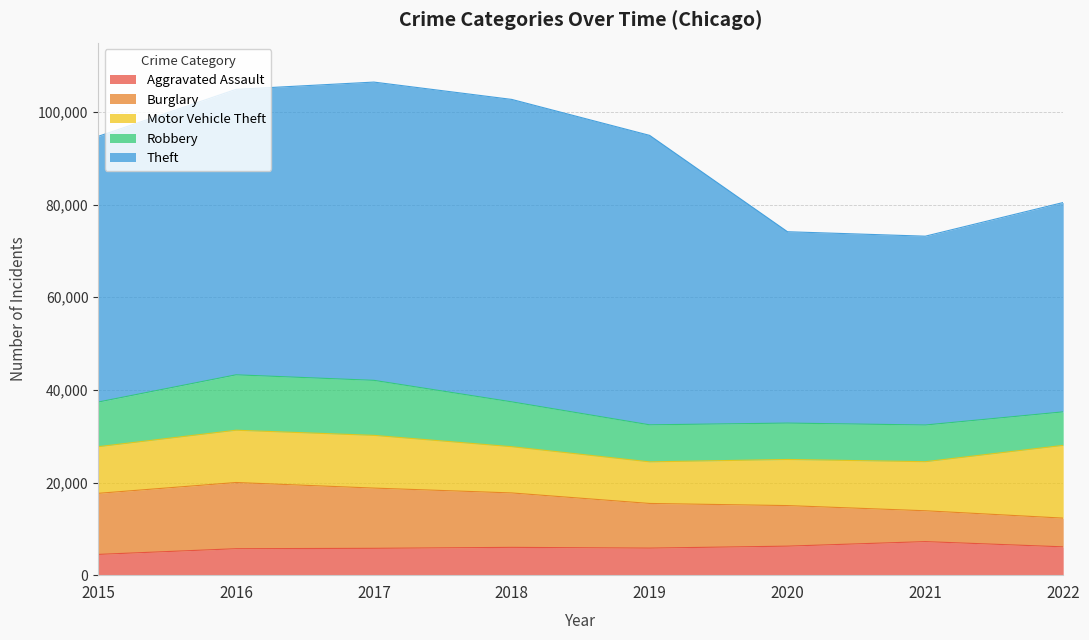

What is the minimum value shown in the chart?

4480